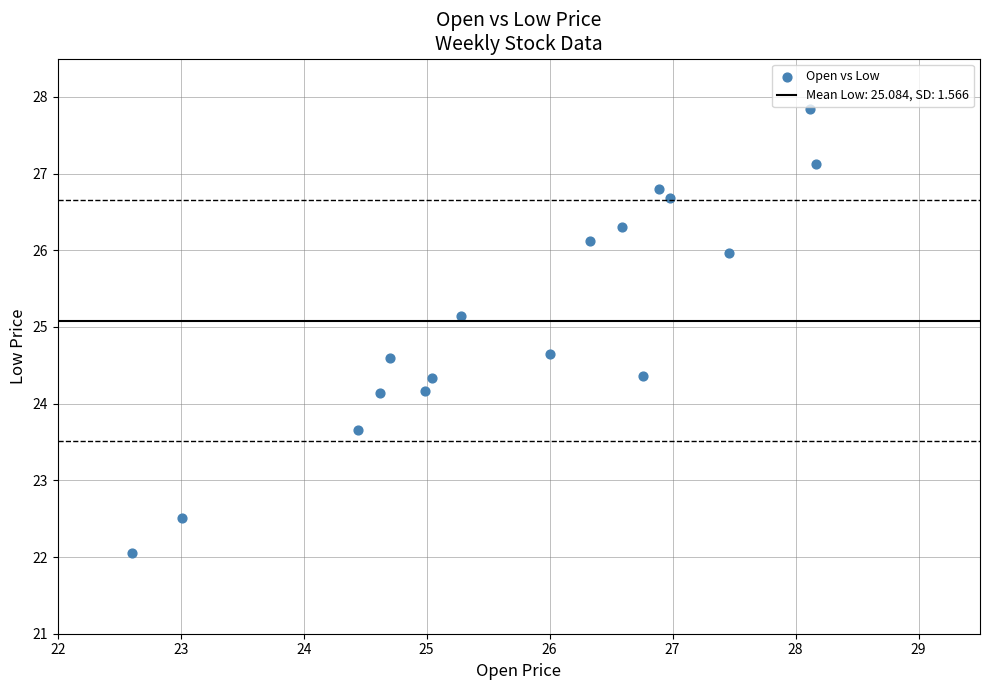

What is the range of X values (max minus min)?

5.6